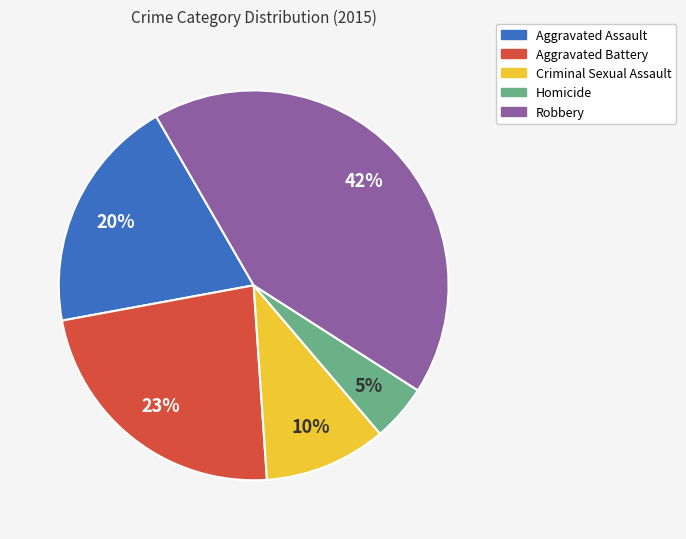

To the nearest percent, what is the difference between the Criminal Sexual Assault and Homicide slice percentages?

5%